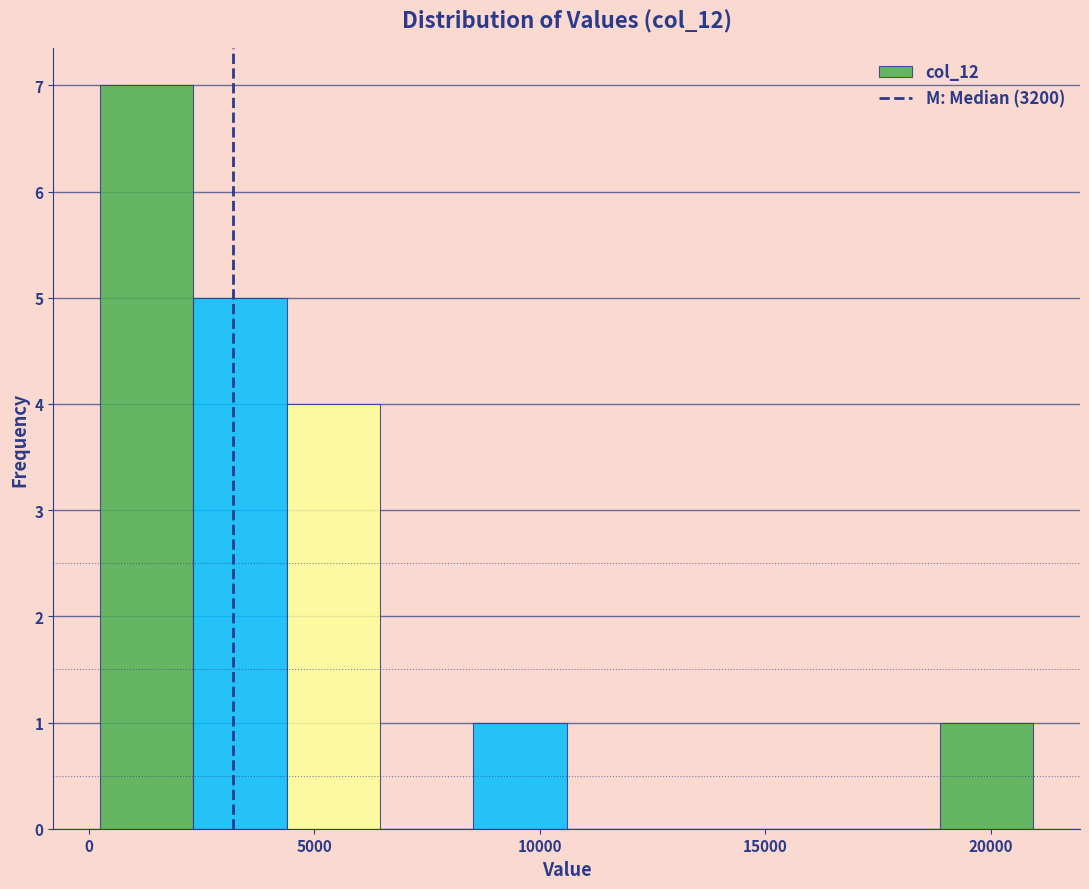

Over which range of the x-axis is the bar tallest?

500 to 2500